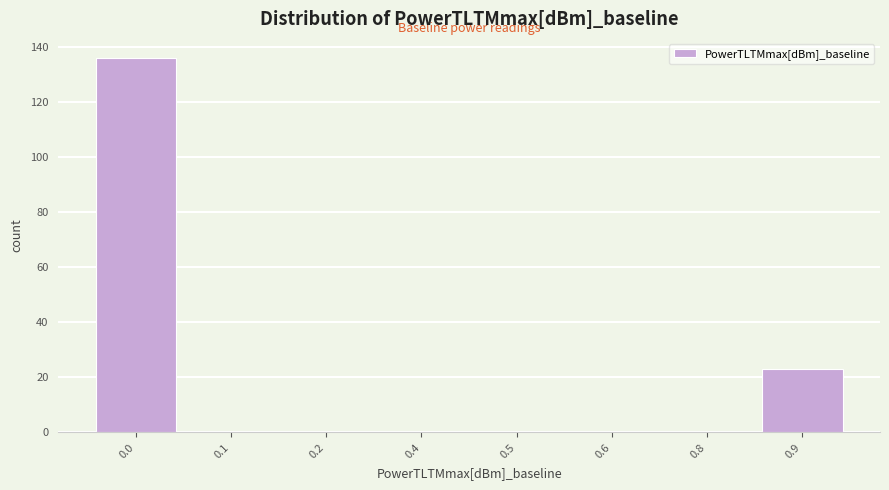

Reading left to right, list all the values displayed in this chart.

0.0=136	0.1=0	0.2=0	0.4=0	0.5=0	0.6=0	0.8=0	0.9=23